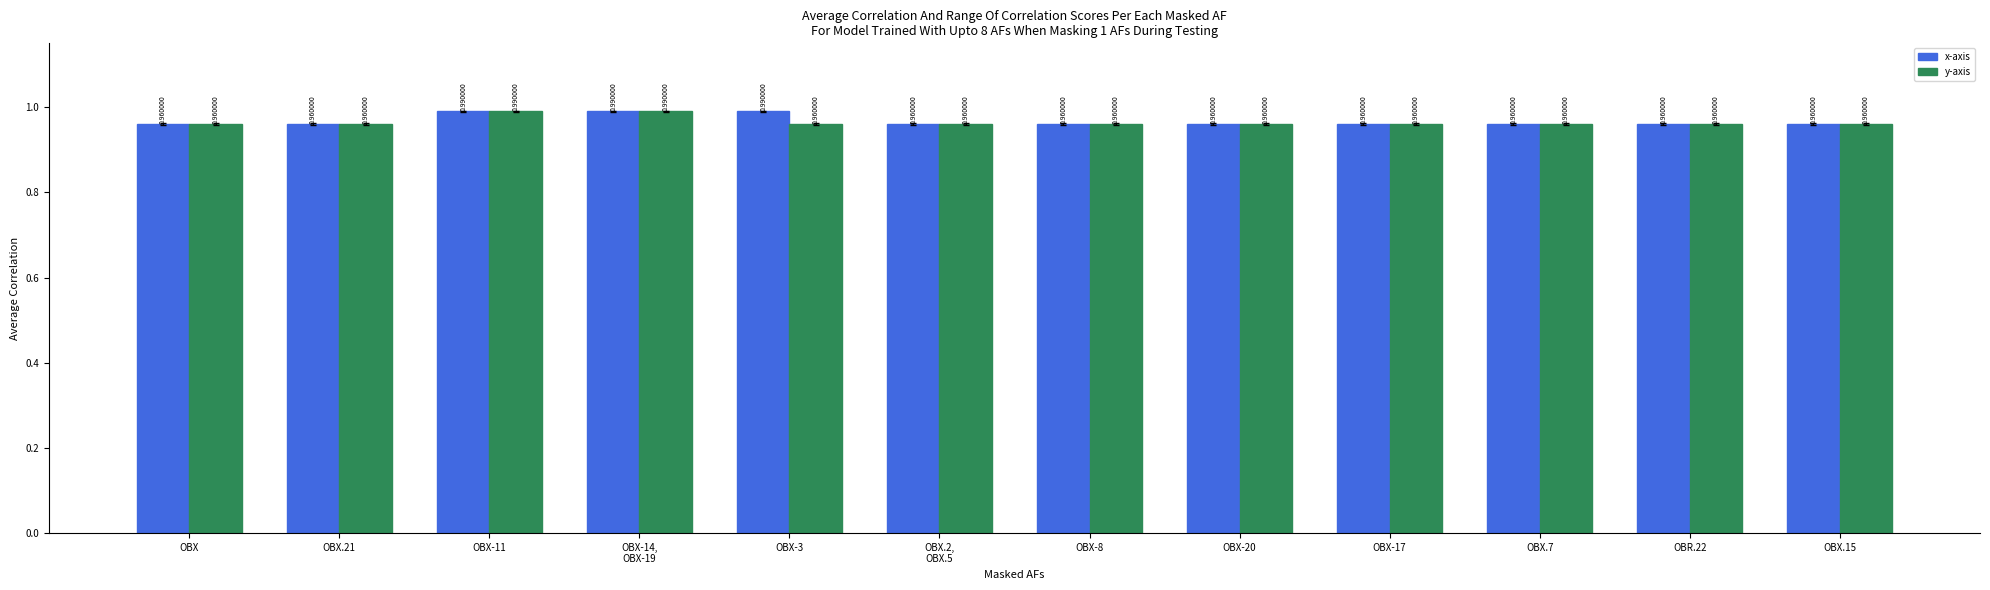

At how many categories does at least one series exceed 0?

12